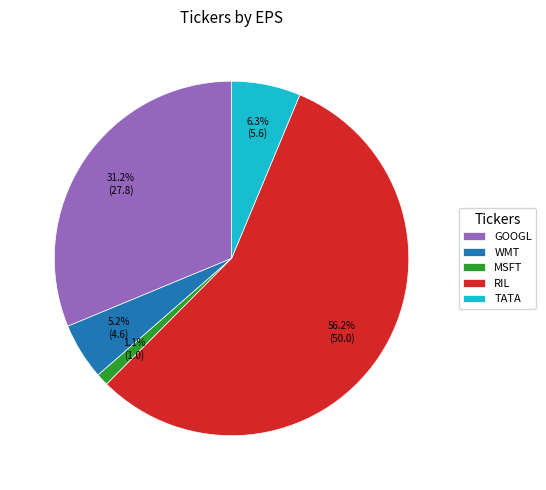

To the nearest percent, what portion does RIL represent?

56%